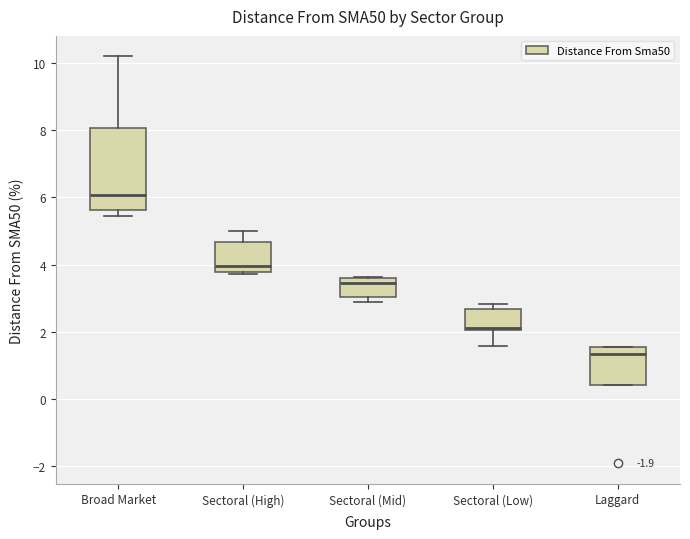

Where is the upper edge of the box for Sectoral (High) on the y-axis? The values are not printed on the chart, so give them approximately, as read against the axis.

4.6